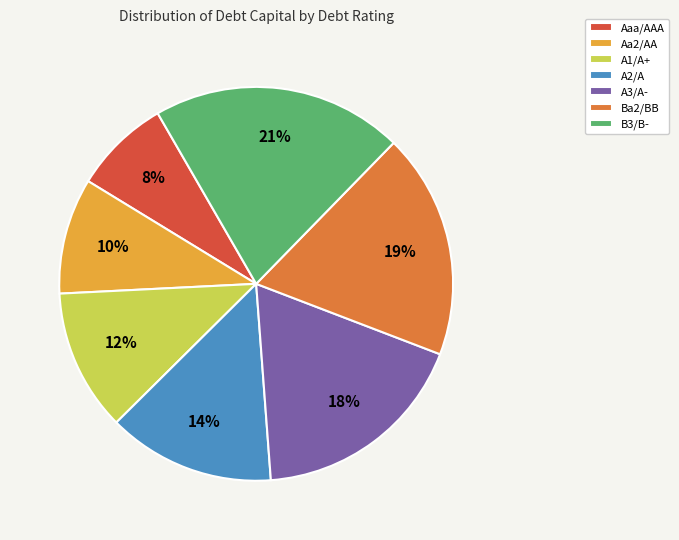

Is A2/A the majority of the pie?

No